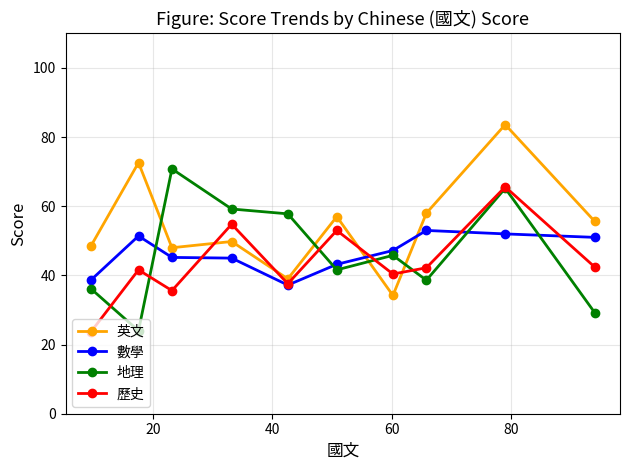

Which series has the widest spread of values?

英文